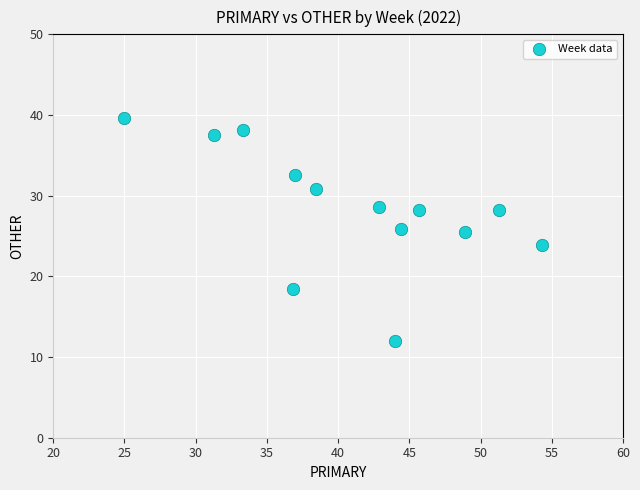

What is the range of X values (max minus min)?

29.3